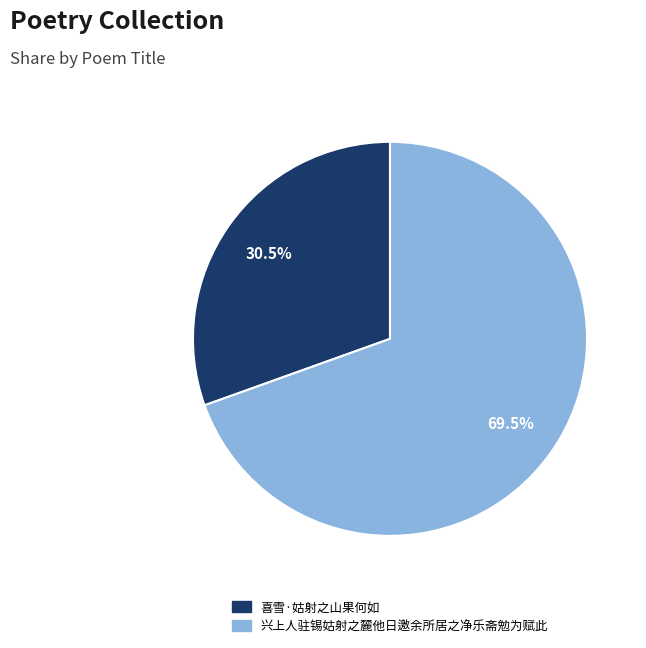

Count the number of slices in the pie.

2